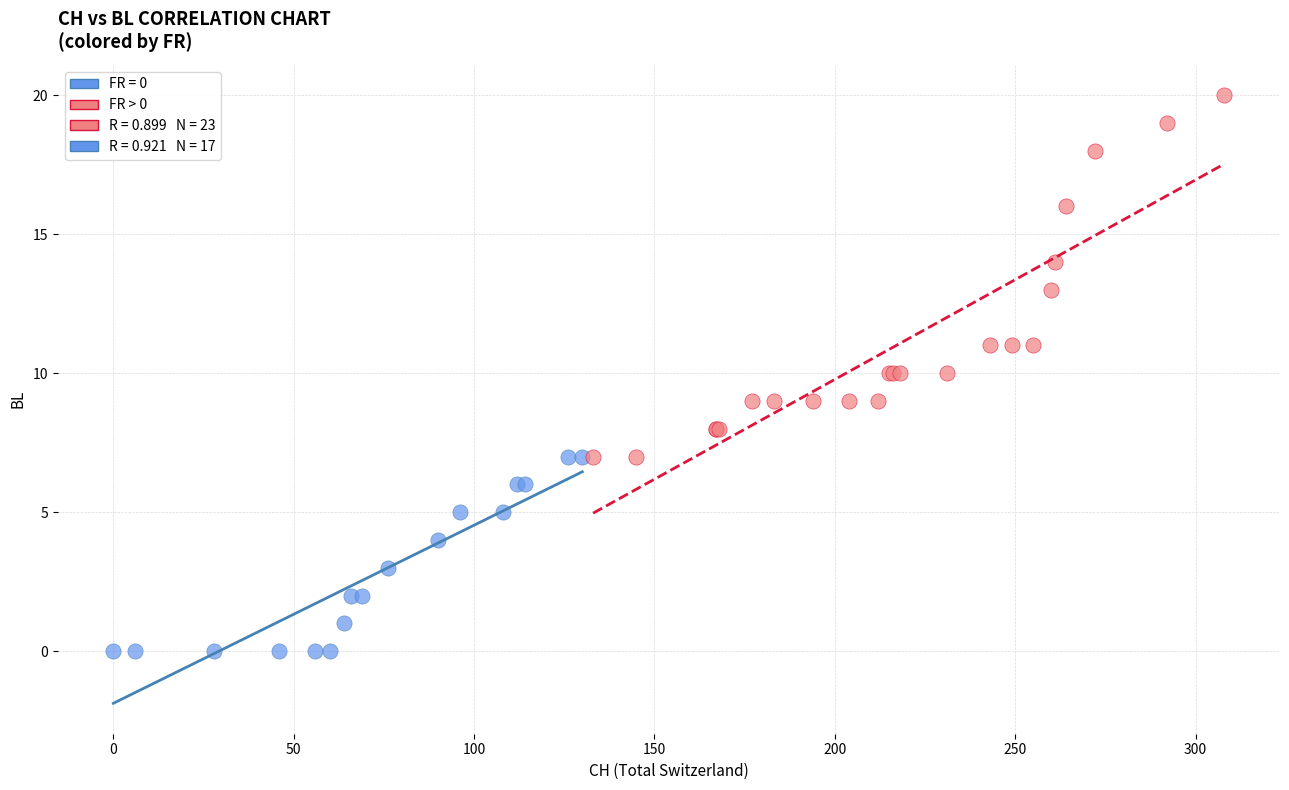

Which series contains the lowest Y value?

FR = 0